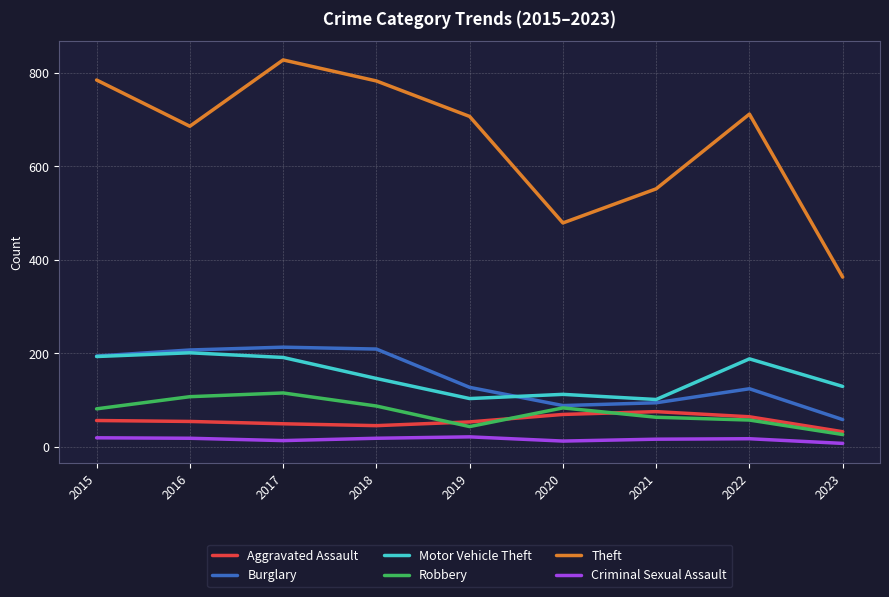

True or false: Aggravated Assault and Burglary cross at least once.

False